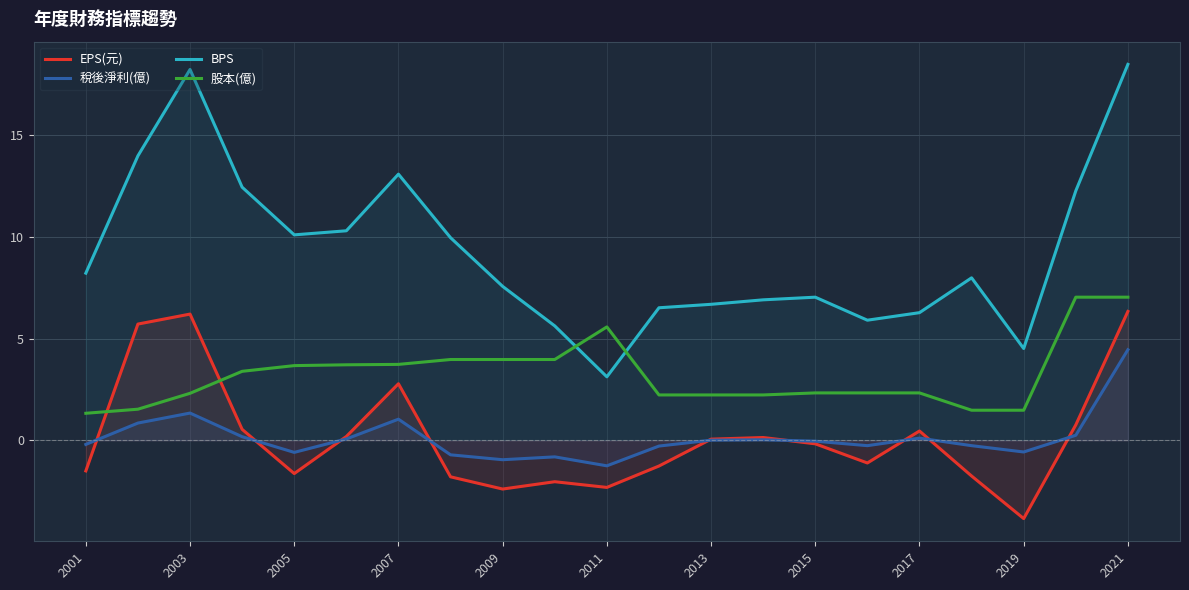

True or false: 稅後淨利(億) and EPS(元) intersect in this chart.

True